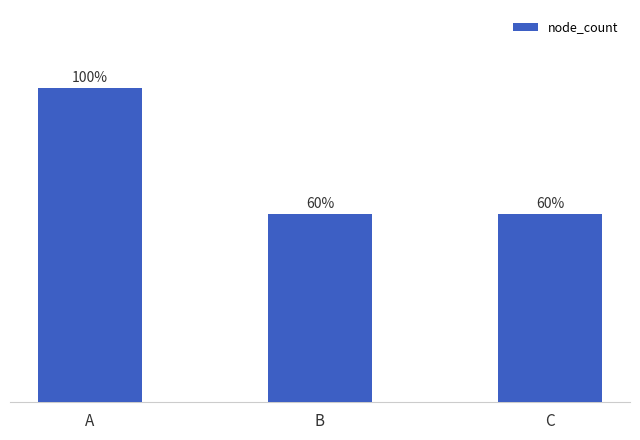

Does the chart contain any negative values?

No